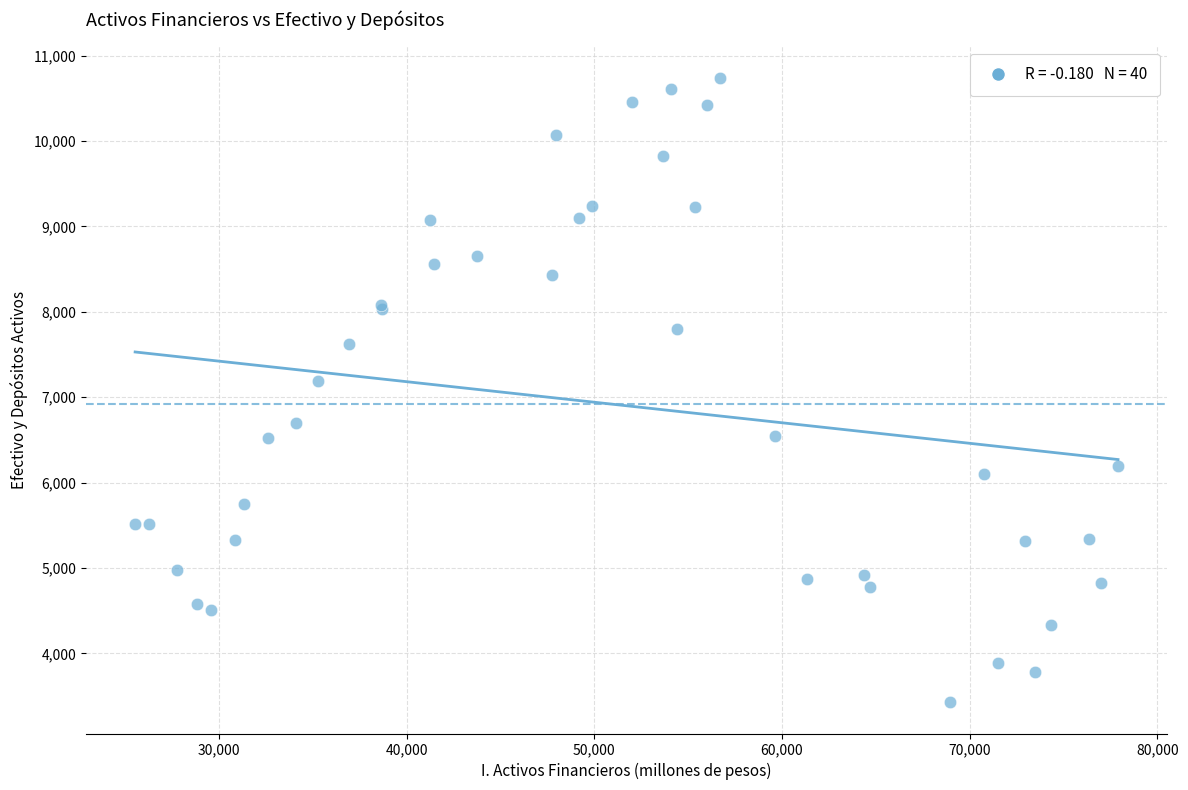

What Y value in the scatter plot is closest to 7084?

7187